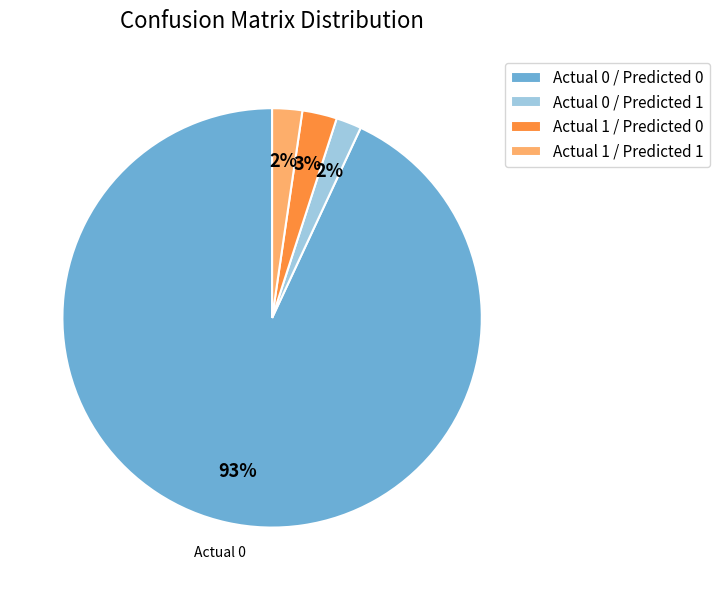

Count the number of slices in the pie.

4